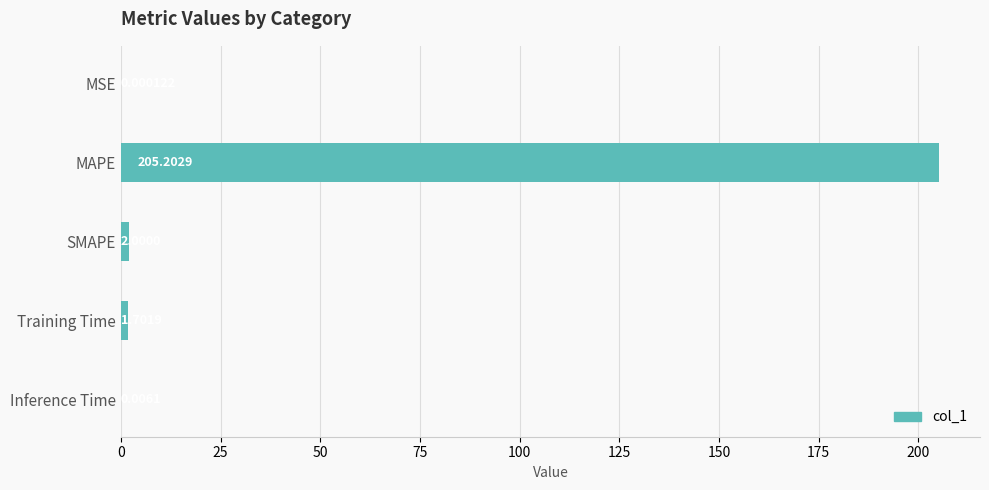

Count the number of categories in the chart.

5